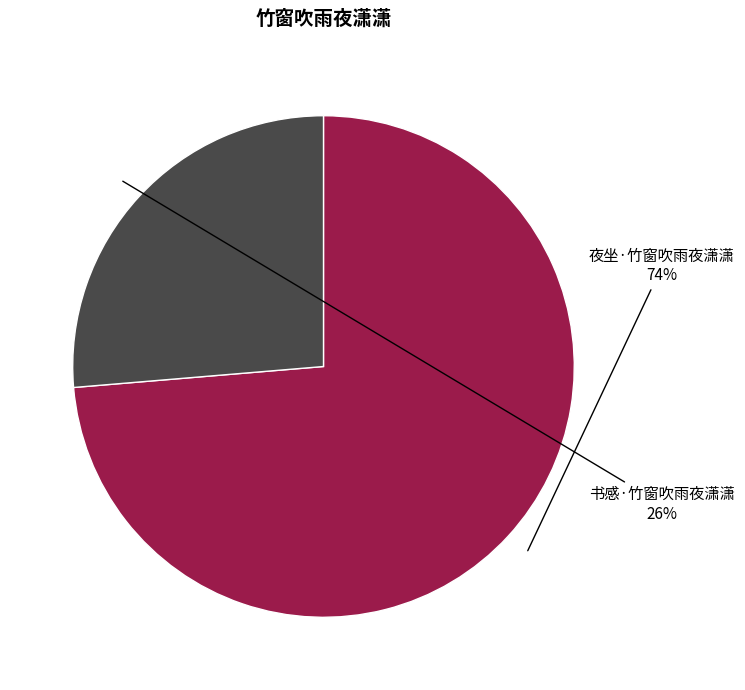

Do 书感·竹窗吹雨夜潇潇 and 夜坐·竹窗吹雨夜潇潇 together represent more than half of the pie?

Yes